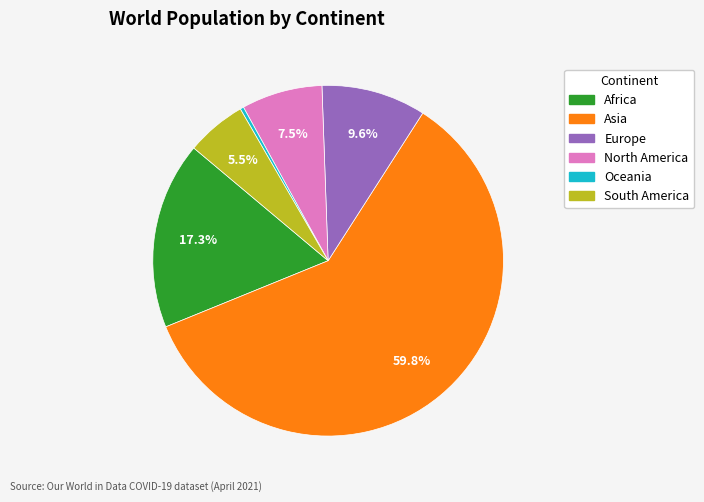

What is the total percentage of Asia and South America?

65.3%